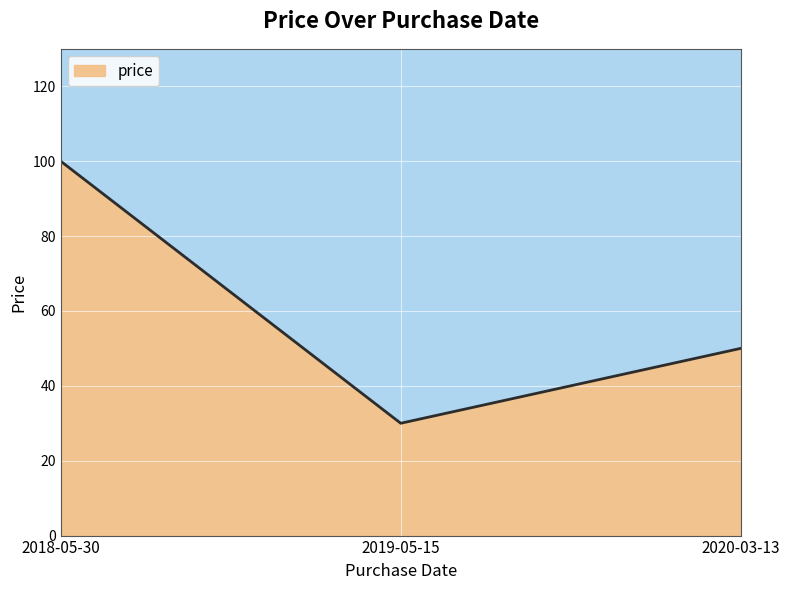

List the labels in order of value, smallest first.

2019-05-15, 2020-03-13, 2018-05-30